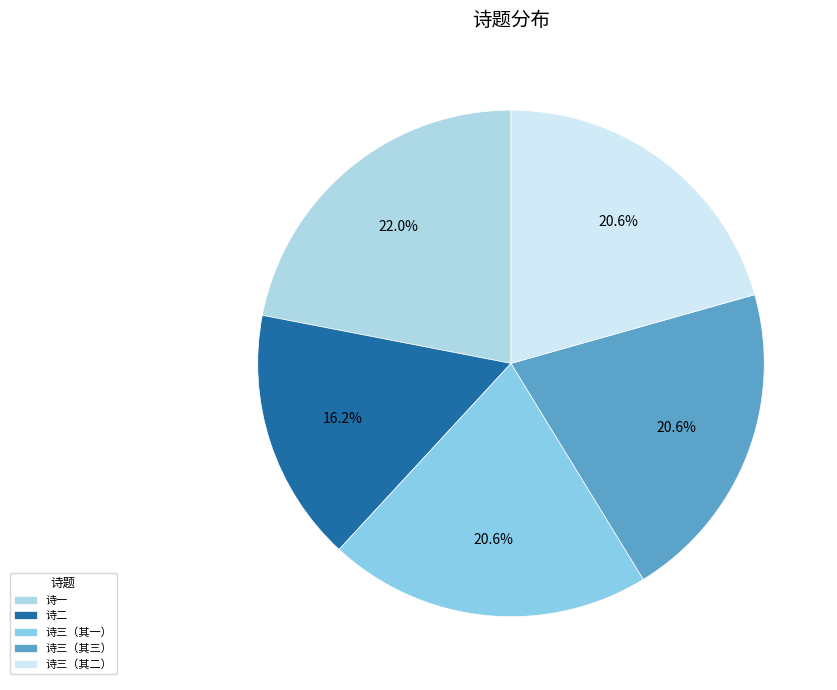

Which slice is the largest?

诗一